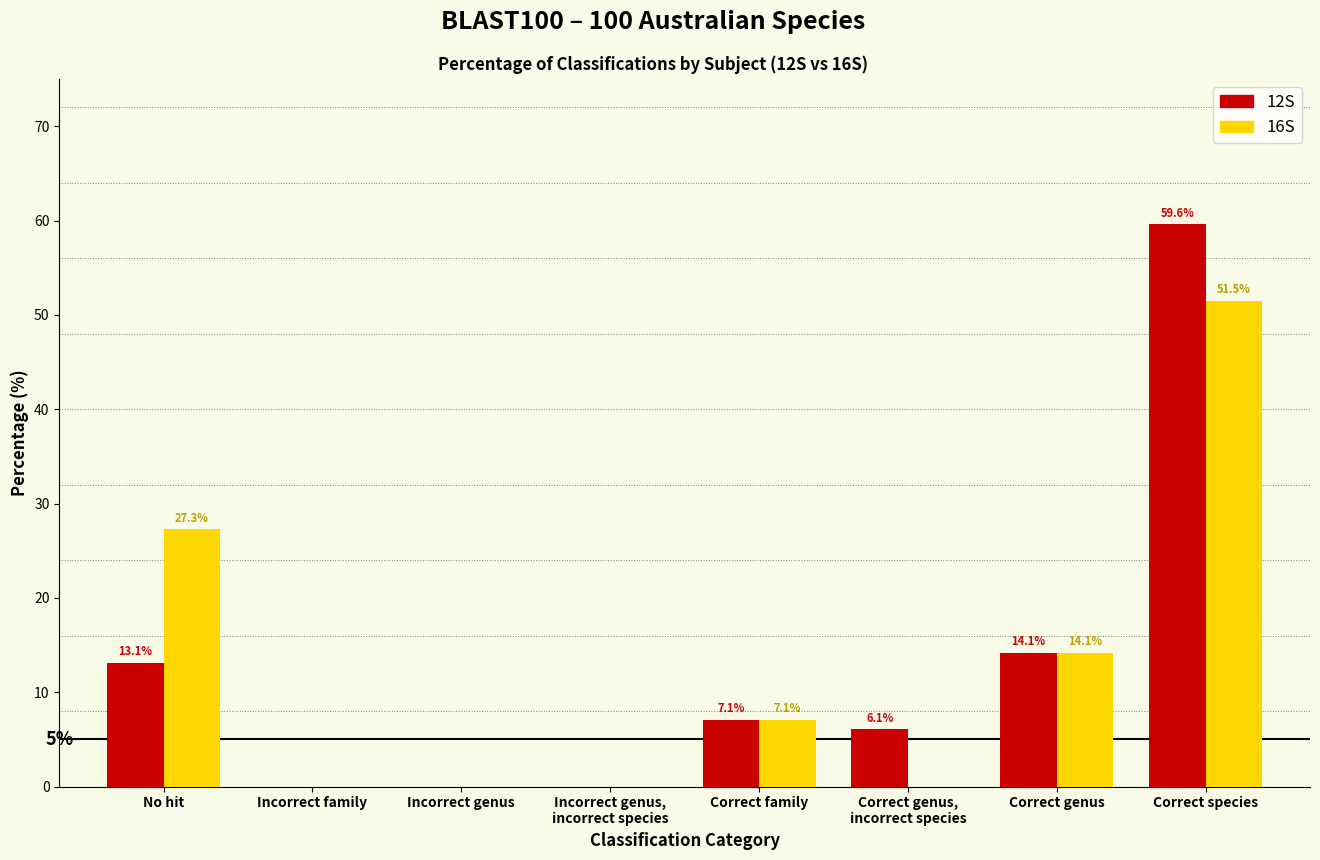

How many data points does each series have?

8